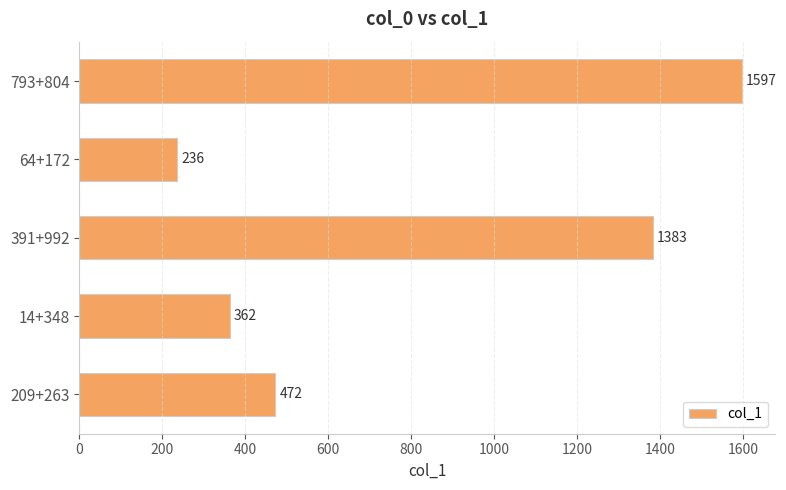

Reading top to bottom, extract all data points from this chart.

793+804=1597	64+172=236	391+992=1383	14+348=362	209+263=472